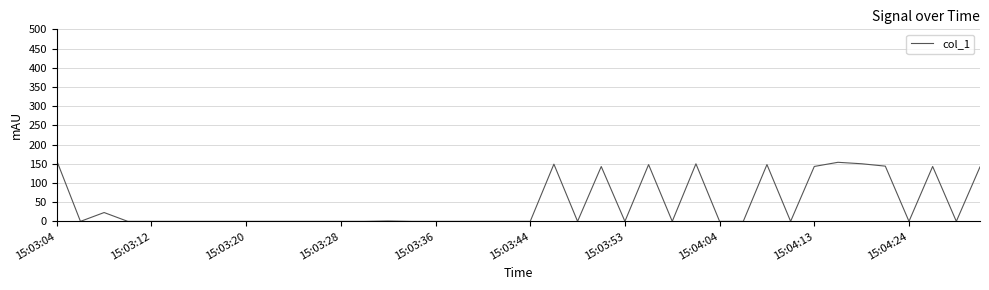

What is the greatest value displayed?

157.8